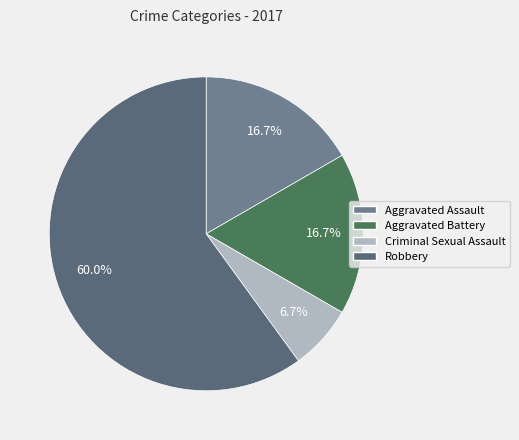

What percentage is the Aggravated Assault slice, to the nearest percent?

17%